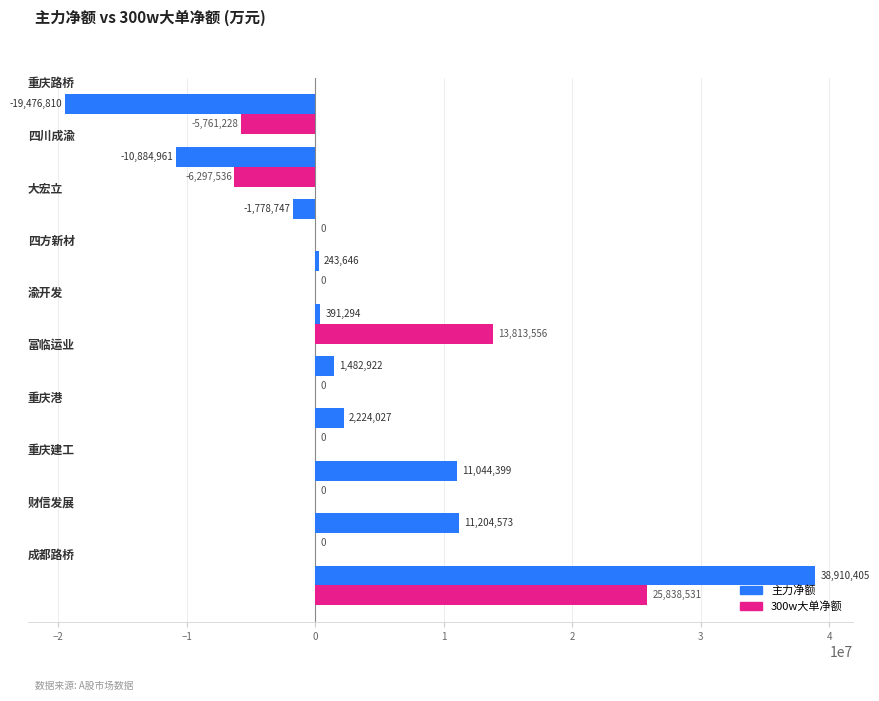

What is the sum of all 主力净额 values?

33360748